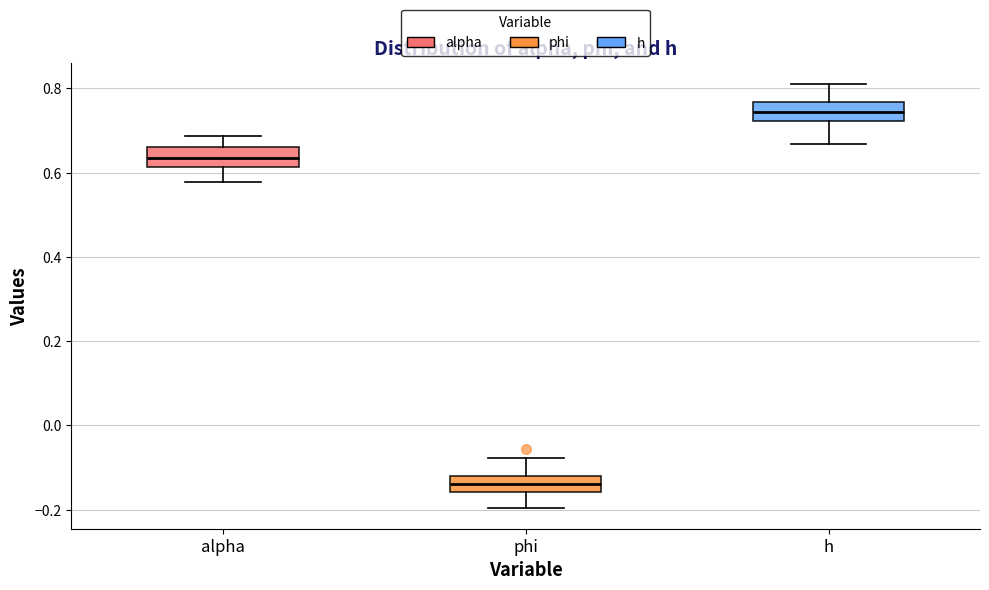

Reading left to right, transcribe this box plot: for each box, give where its median line is, the range the box spans, and where its two whiskers end, as read against the y-axis. The values are not printed on the chart, so give them approximately, as read against the axis.

alpha: median 0.64, box 0.62 to 0.66, whiskers 0.58 to 0.68
phi: median -0.14, box -0.16 to -0.12, whiskers -0.20 to -0.08
h: median 0.74, box 0.72 to 0.76, whiskers 0.66 to 0.80